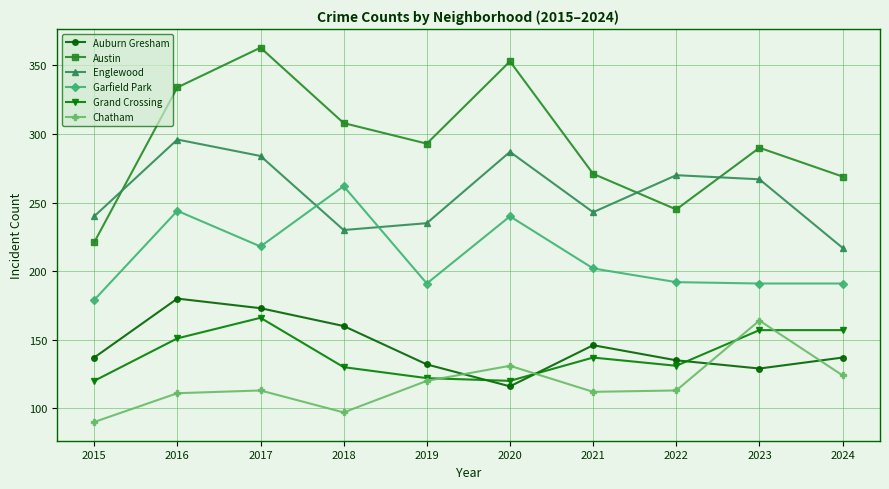

Where is the first local minimum for Garfield Park?

2017